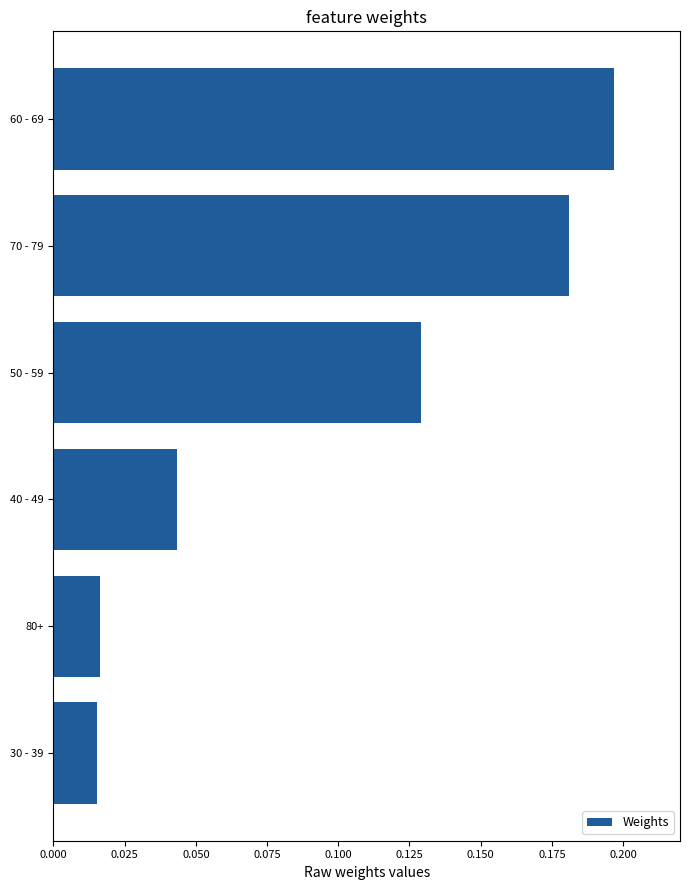

Is it true that the value at 50 - 59 is 0.2?

False